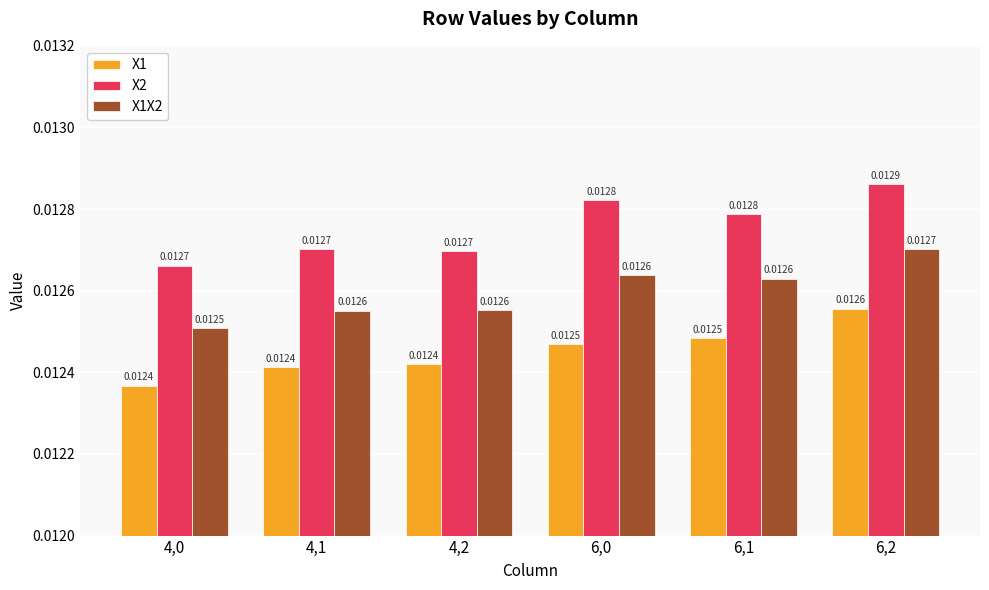

At which category is the sum across all series the highest?

6,2